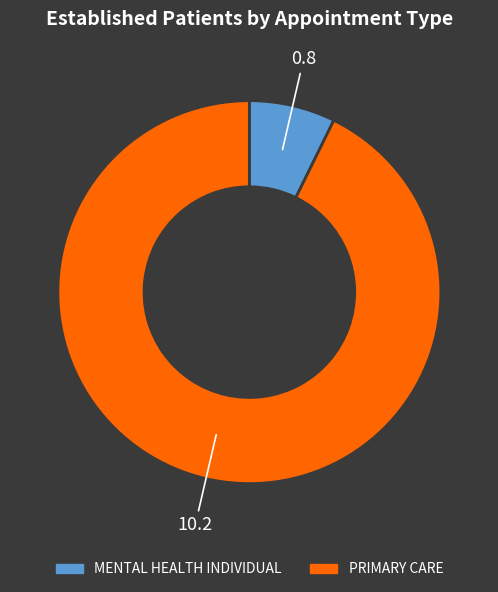

The PRIMARY CARE slice represents 84% of the pie. True or false?

False